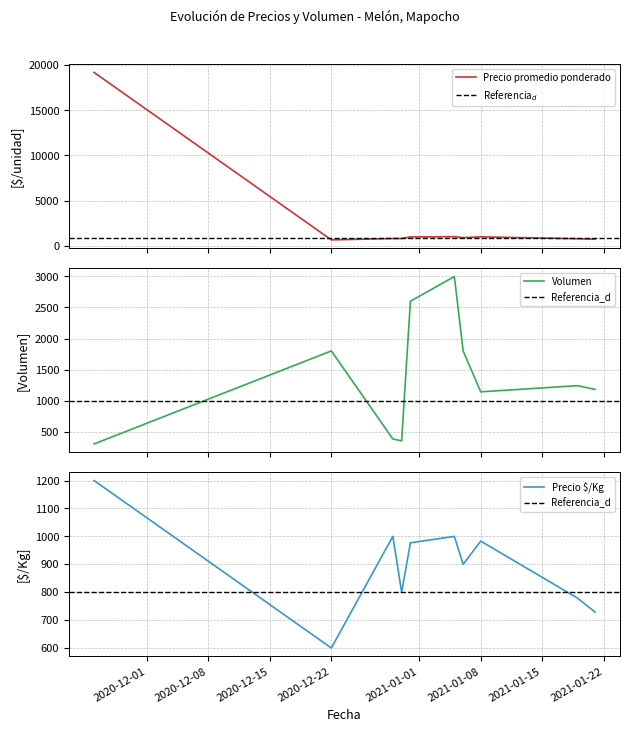

Between 2021-01-05 and 2021-01-06, which is larger?

2021-01-05